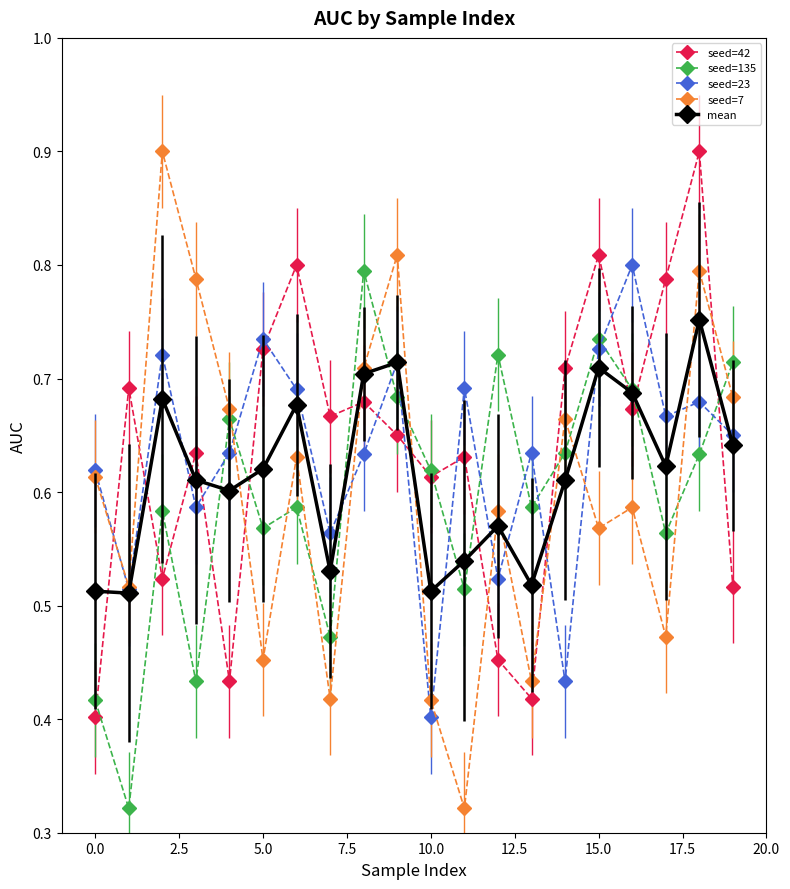

True or false: seed=7 has more than 0 interior local peaks.

True